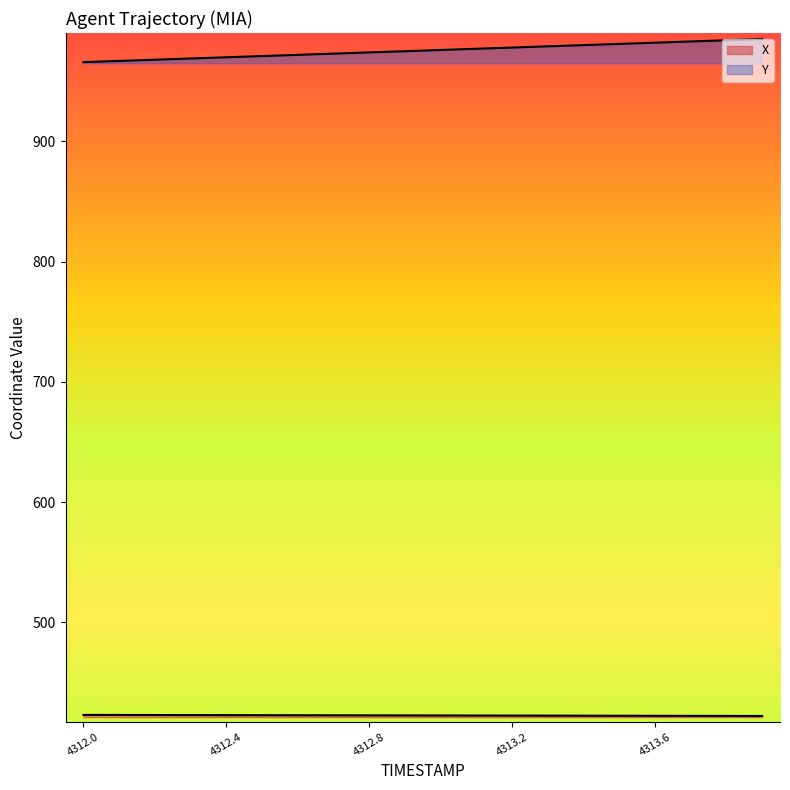

True or false: Y and X intersect in this chart.

False